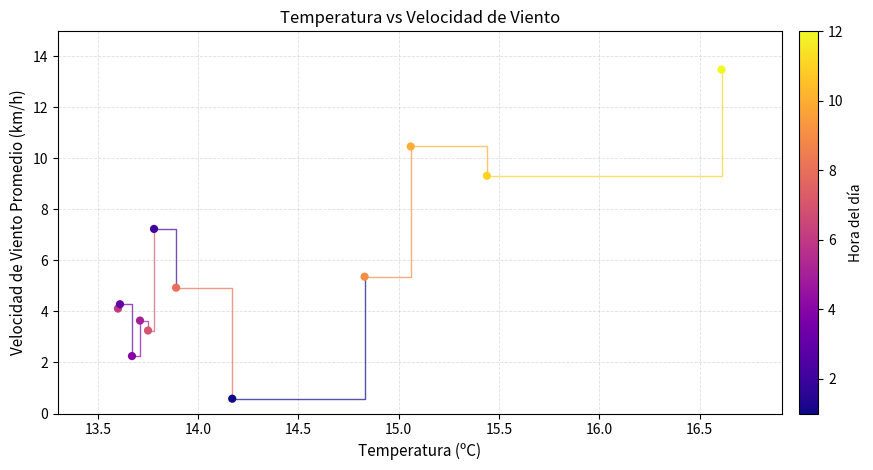

What Y value in the scatter plot is closest to 7?

7.2